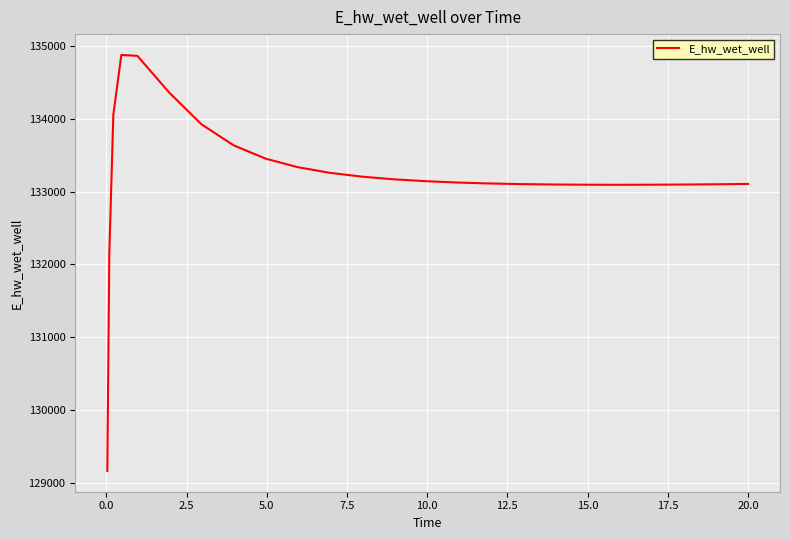

What is the minimum value shown in the chart?

129163.8